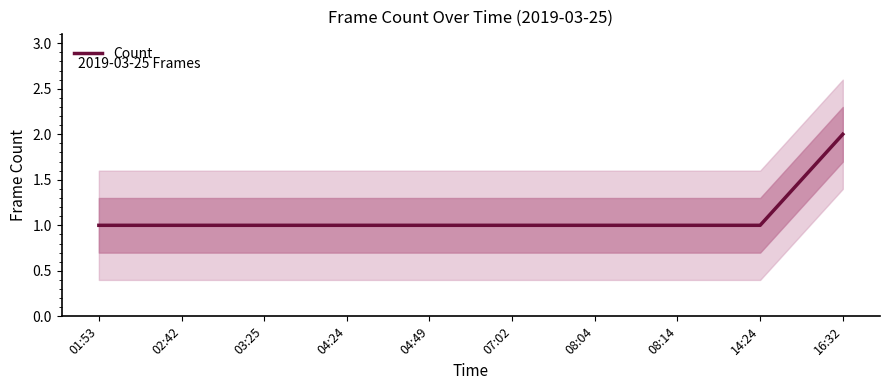

Reading left to right, what are all the values shown in this chart?

01:53=1	02:42=1	03:25=1	04:24=1	04:49=1	07:02=1	08:04=1	08:14=1	14:24=1	16:32=2